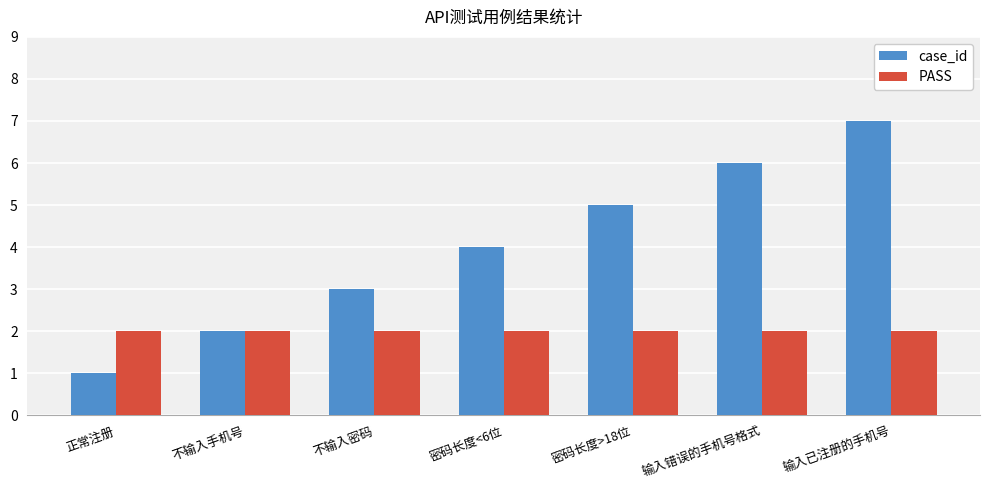

Reading right to left, extract all data points from this chart.

case_id: 7	6	5	4	3	2	1
PASS: 2	2	2	2	2	2	2